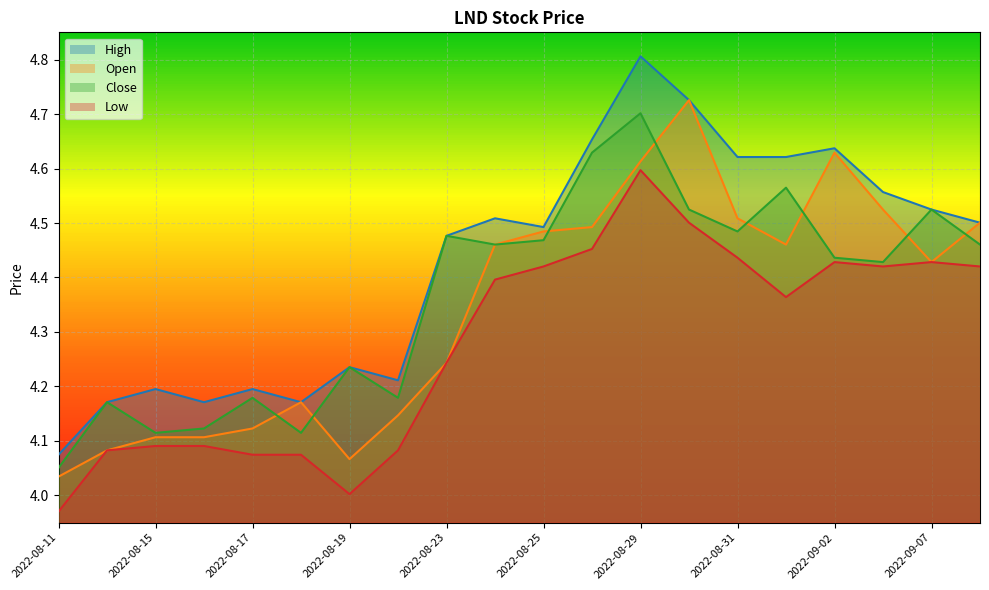

True or false: Open and Low intersect in this chart.

False